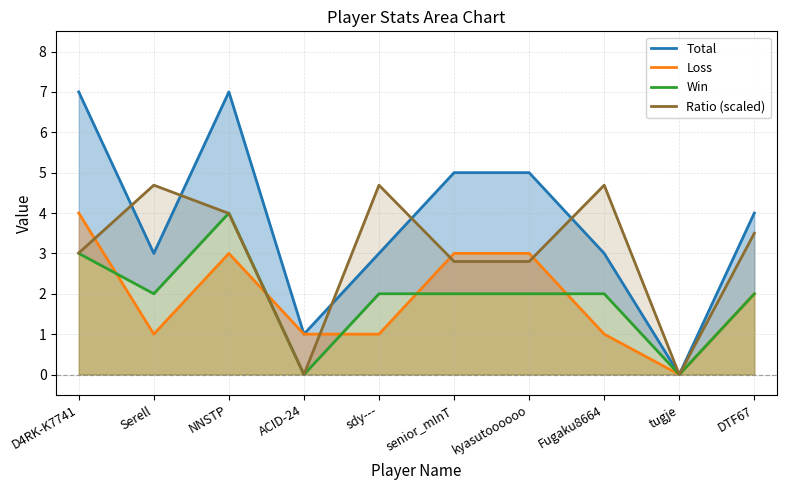

At how many categories does at least one series exceed 4?

7